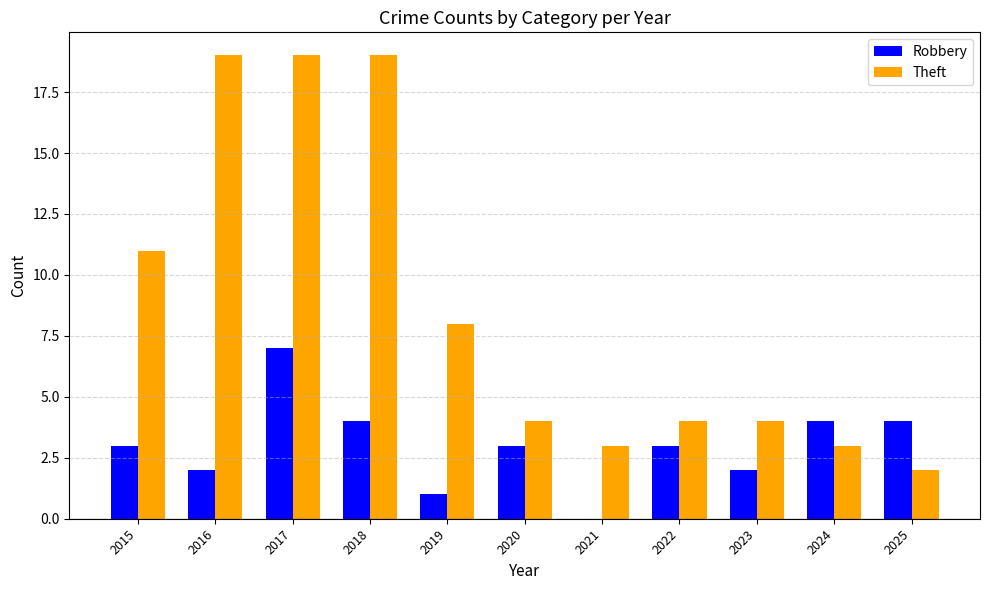

What is the maximum value for Robbery?

7